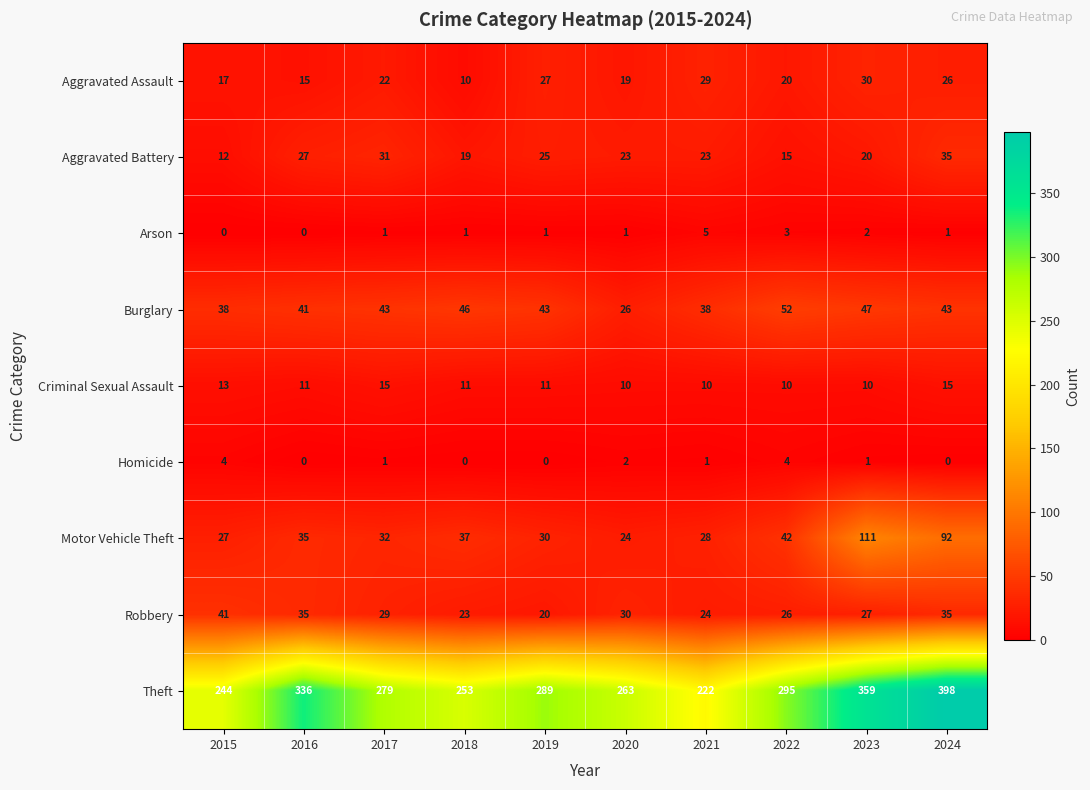

True or false: Homicide has a value of 0 at 2018.

True